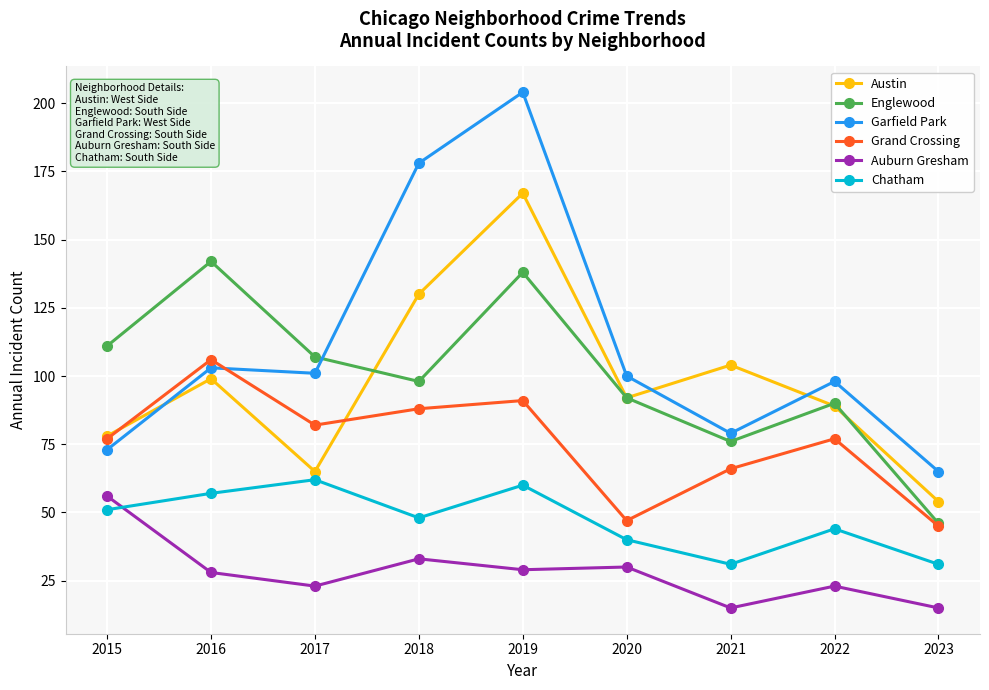

The value of Auburn Gresham at 2017 is 23. True or false?

True